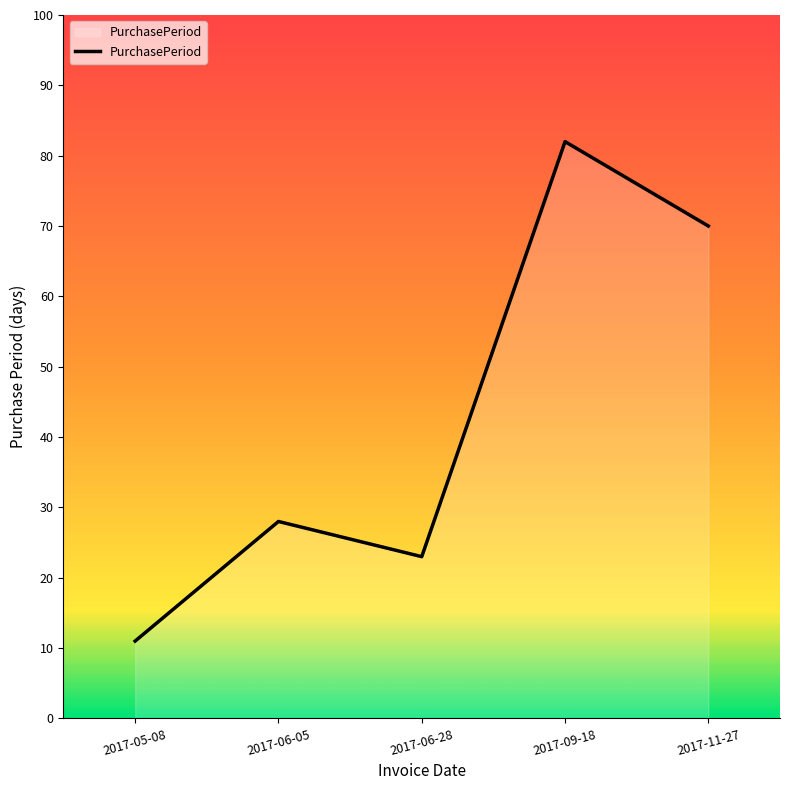

What is the minimum value shown in the chart?

11